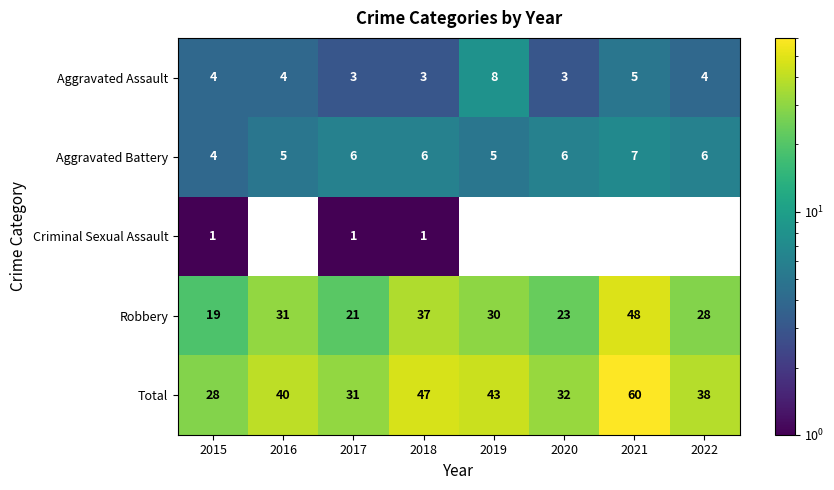

What value does the Robbery series have at 2021, to the nearest 5?

50